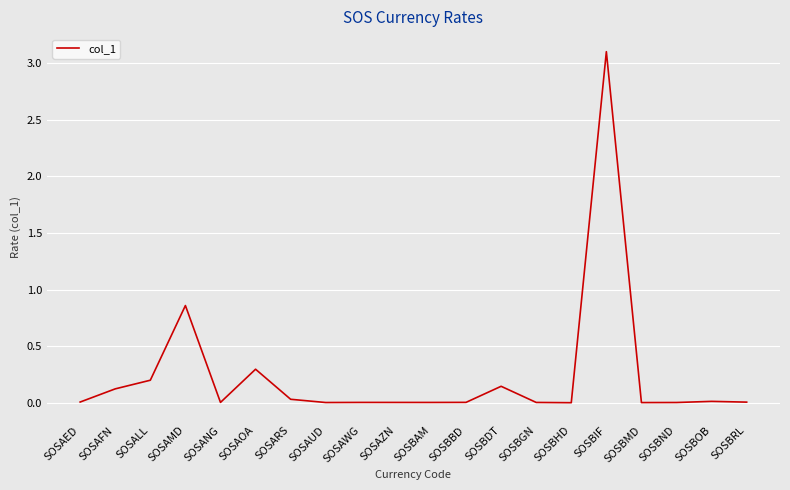

What is the greatest value displayed?

3.1